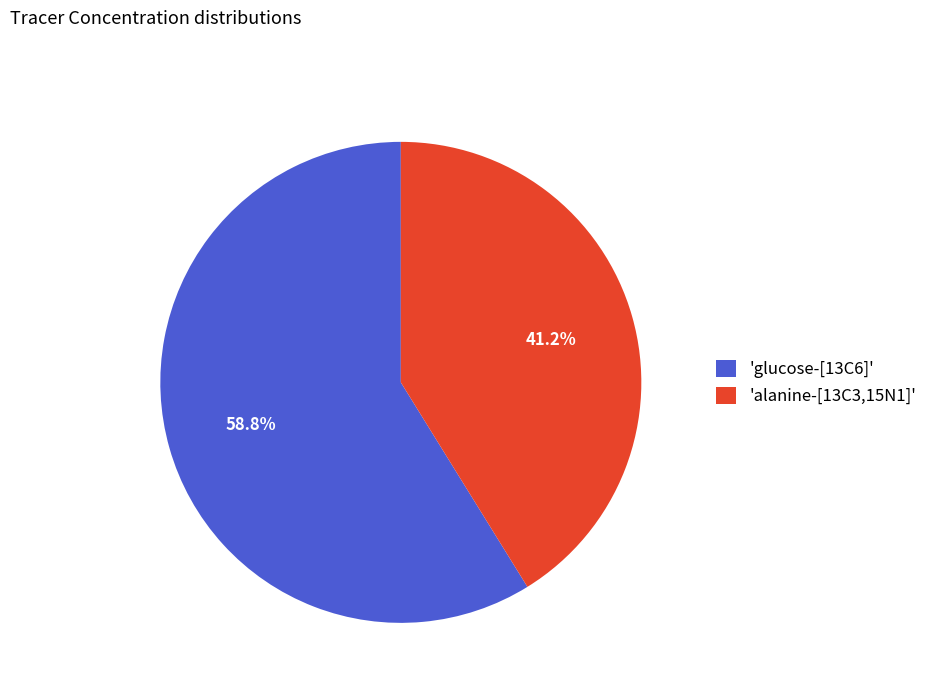

Rank the categories by value from highest to lowest.

'glucose-[13C6]', 'alanine-[13C3,15N1]'